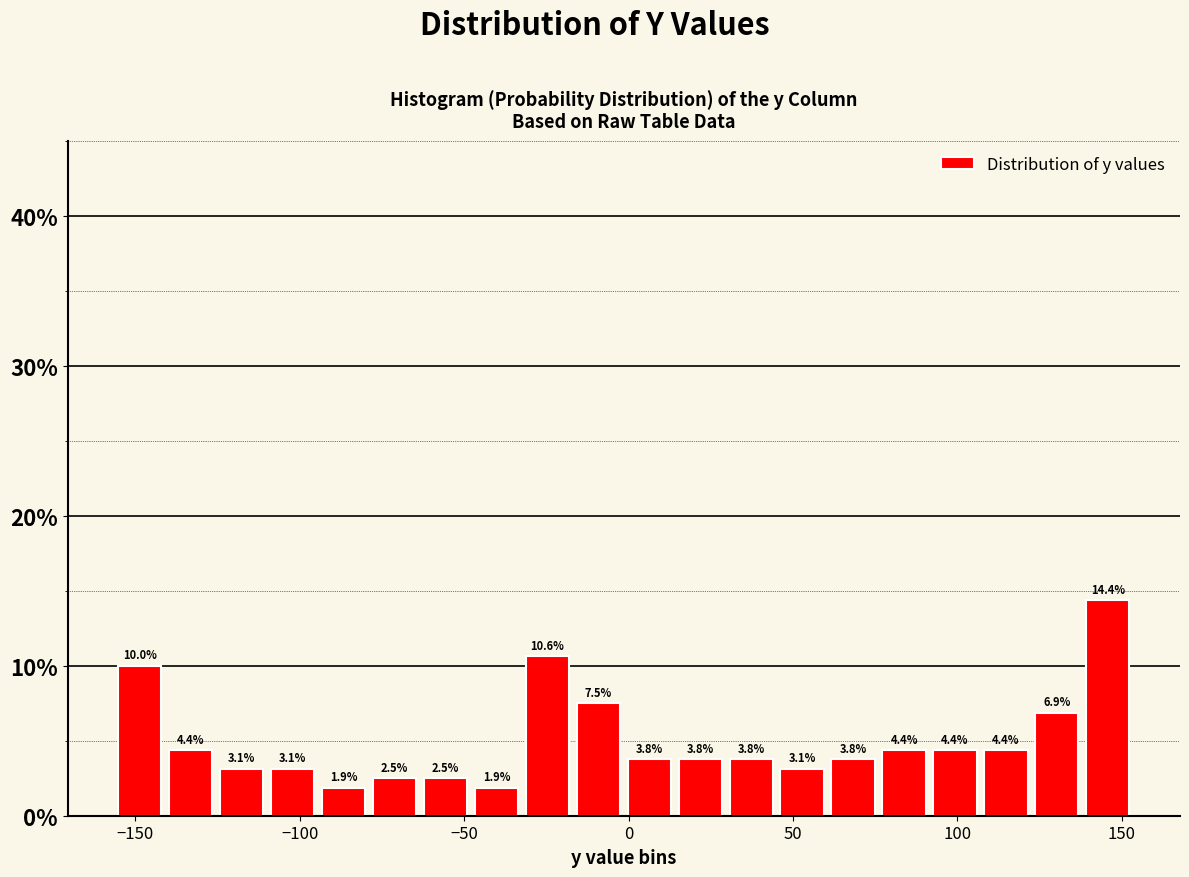

Read against the x-axis, roughly where is the centre of the tallest bar?

145